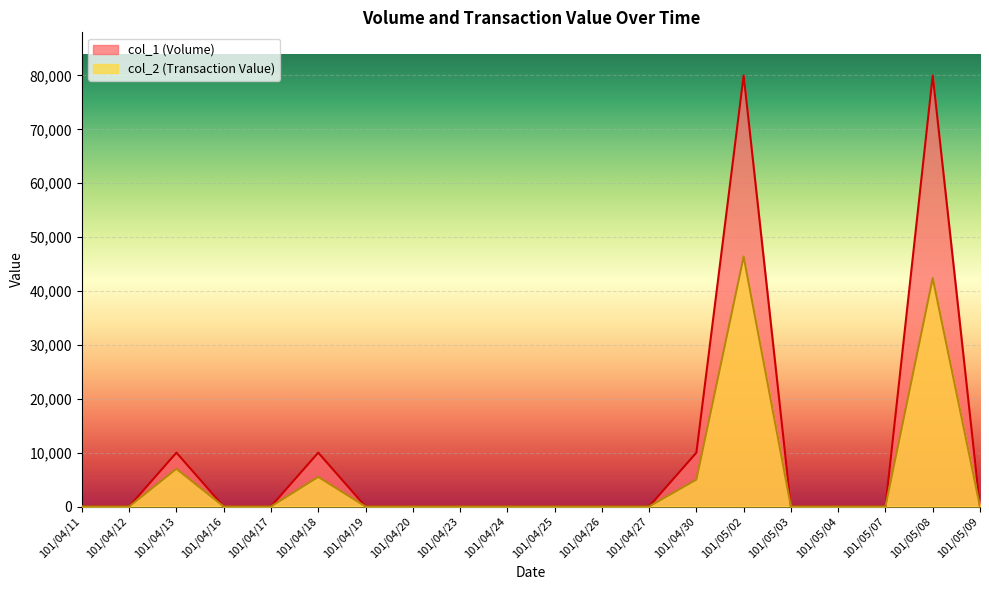

Rank the categories by col_2 (Transaction Value) value from lowest to highest.

101/04/11, 101/04/12, 101/04/16, 101/04/17, 101/04/19, 101/04/20, 101/04/23, 101/04/24, 101/04/25, 101/04/26, 101/04/27, 101/05/03, 101/05/04, 101/05/07, 101/05/09, 101/04/30, 101/04/18, 101/04/13, 101/05/08, 101/05/02